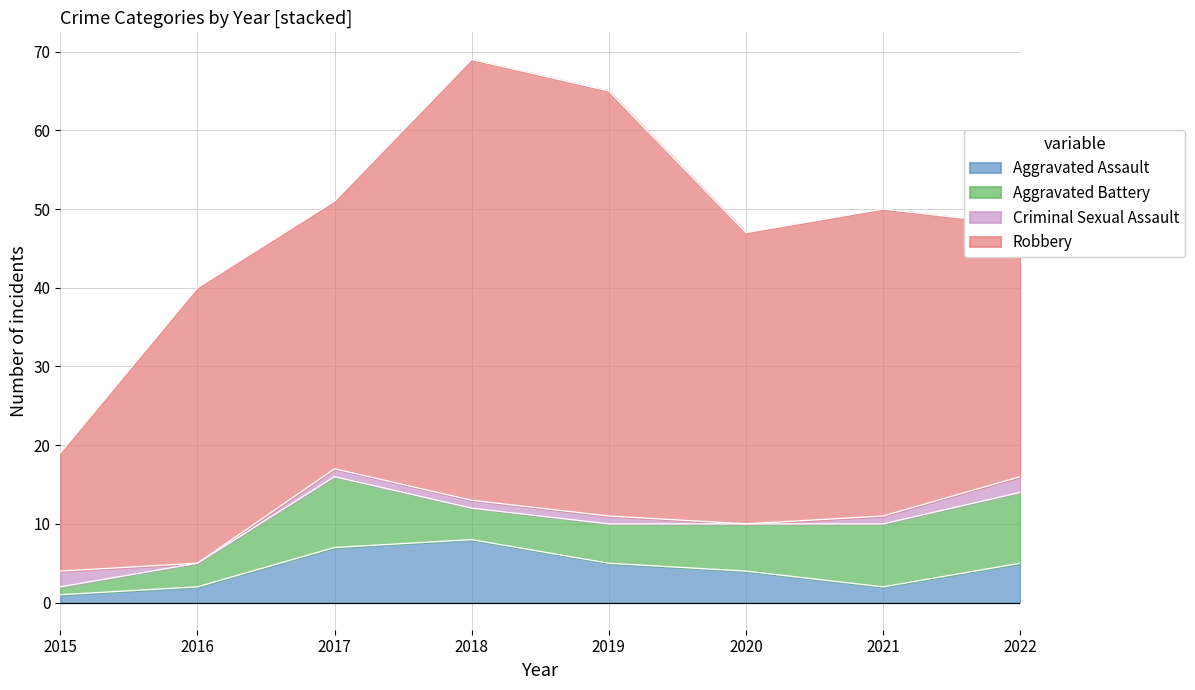

What value does the Robbery series have at 2018, to the nearest 10?

60